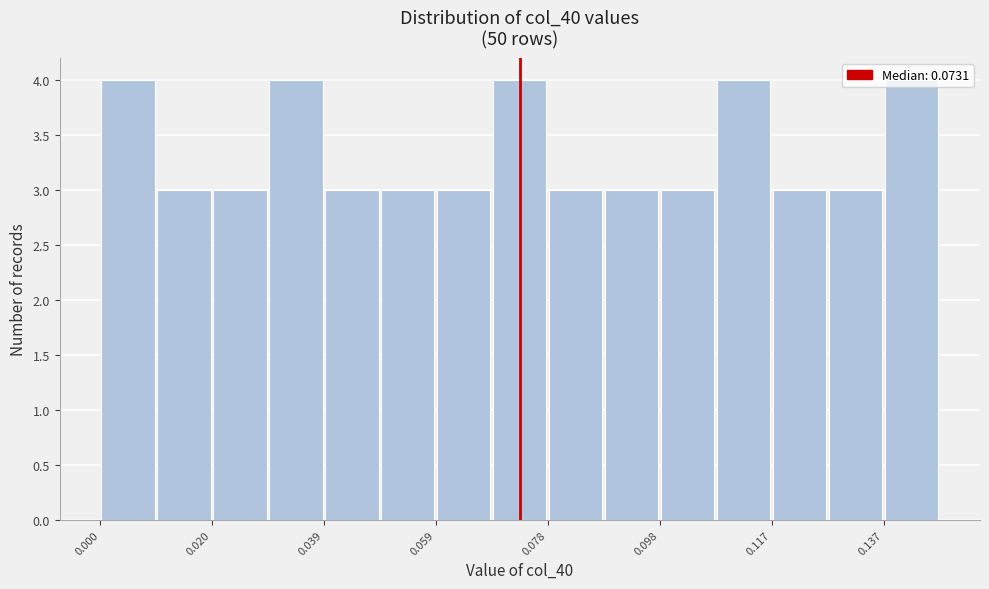

How tall is the bar that spans 0.020 to 0.030 on the x-axis? Neither the bar edges nor the heights are printed on the chart, so give them approximately, as read against the axes.

3